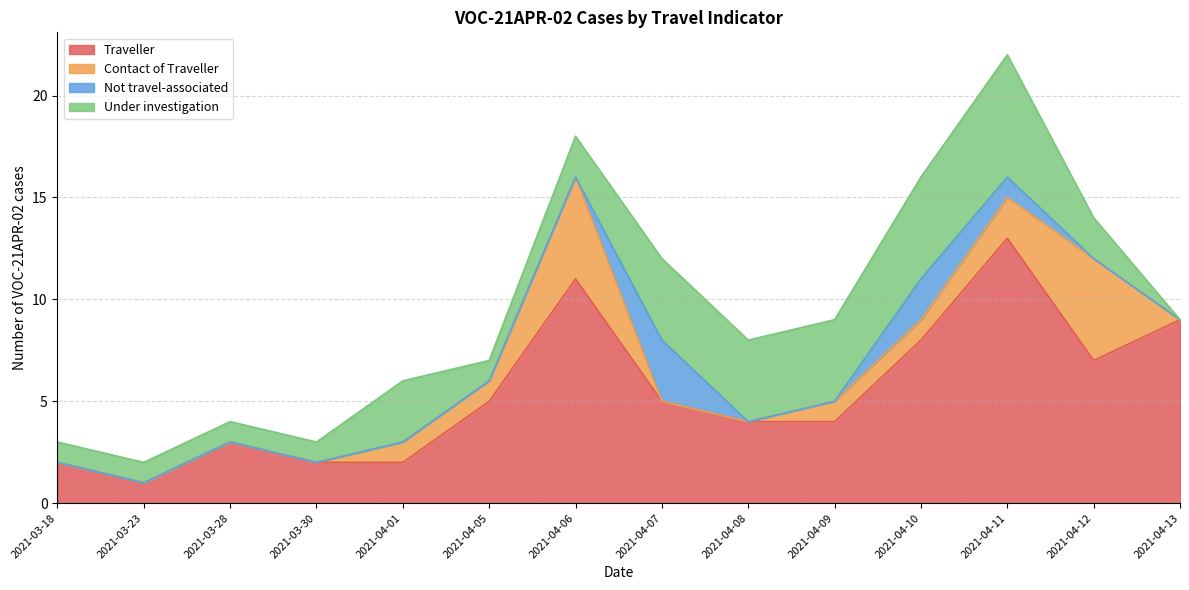

Count the Contact of Traveller values in the range 0 to 1.

11